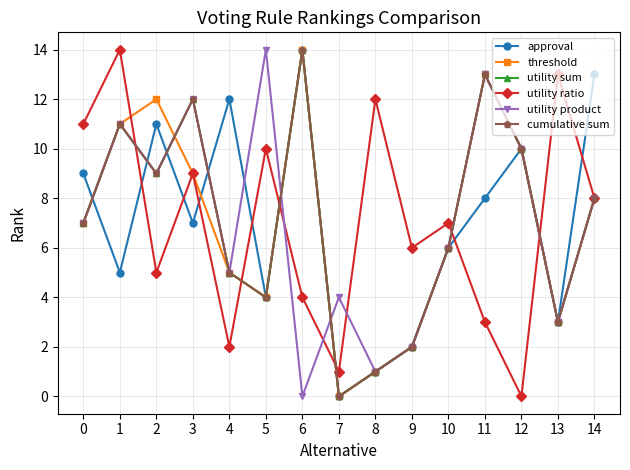

Where is the first local maximum for utility sum?

1